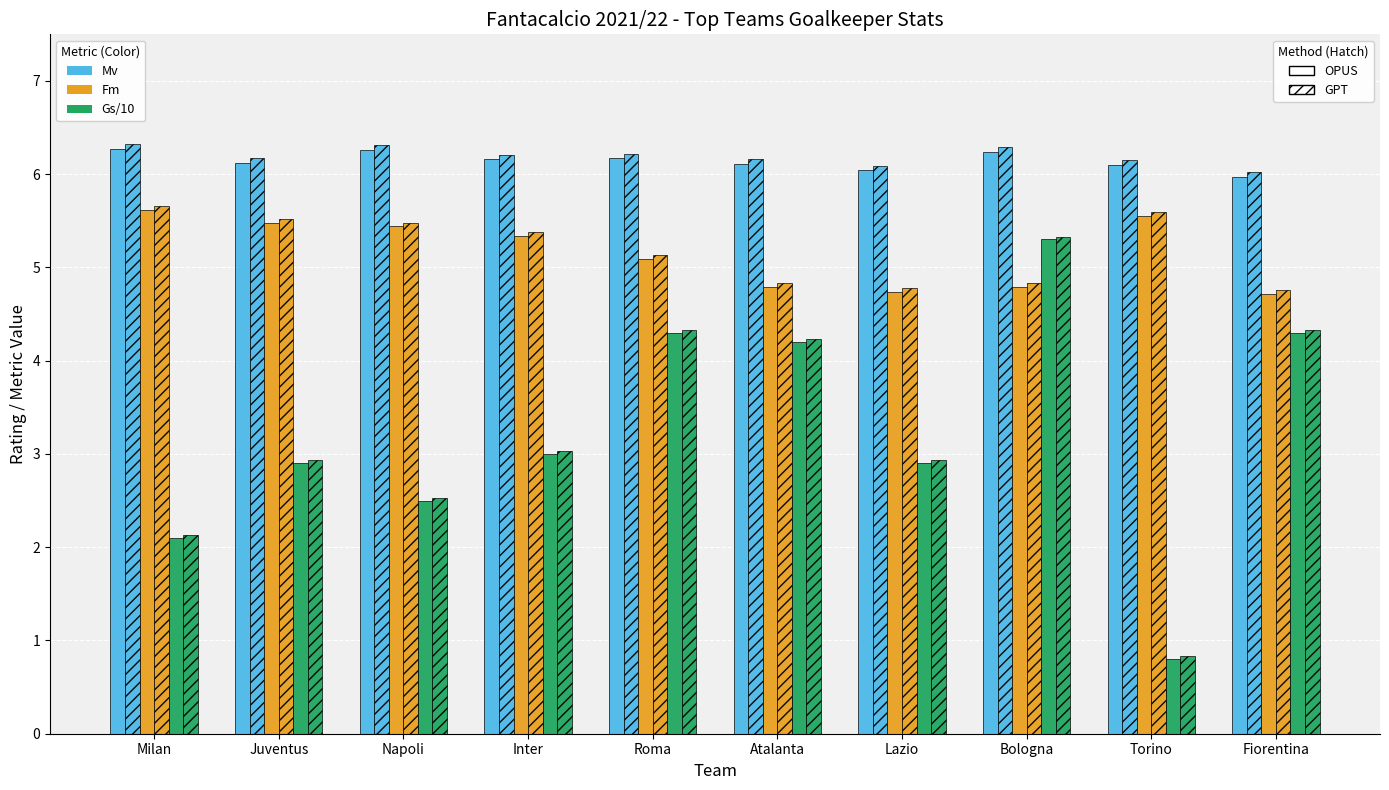

What position from the left is Napoli?

3